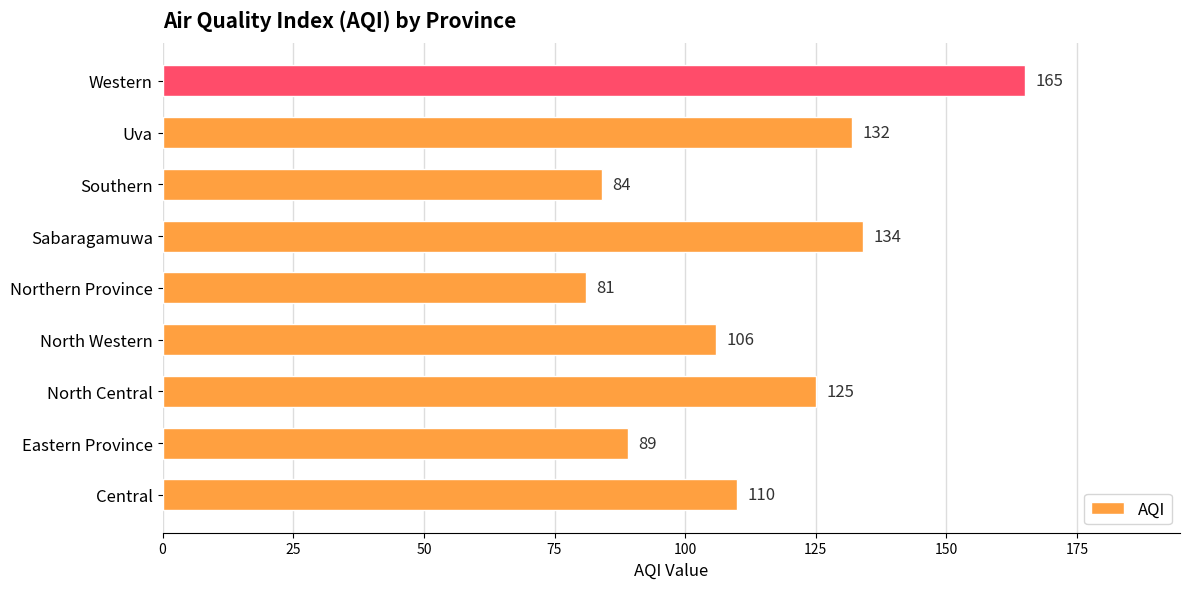

Rank the categories by value from lowest to highest.

Northern Province, Southern, Eastern Province, North Western, Central, North Central, Uva, Sabaragamuwa, Western